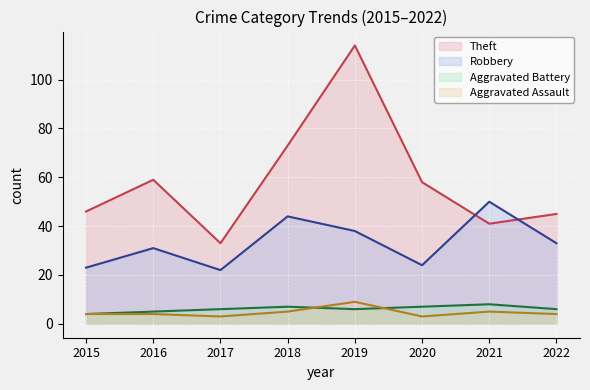

What is the spread (max minus min) of values at 2017?

30